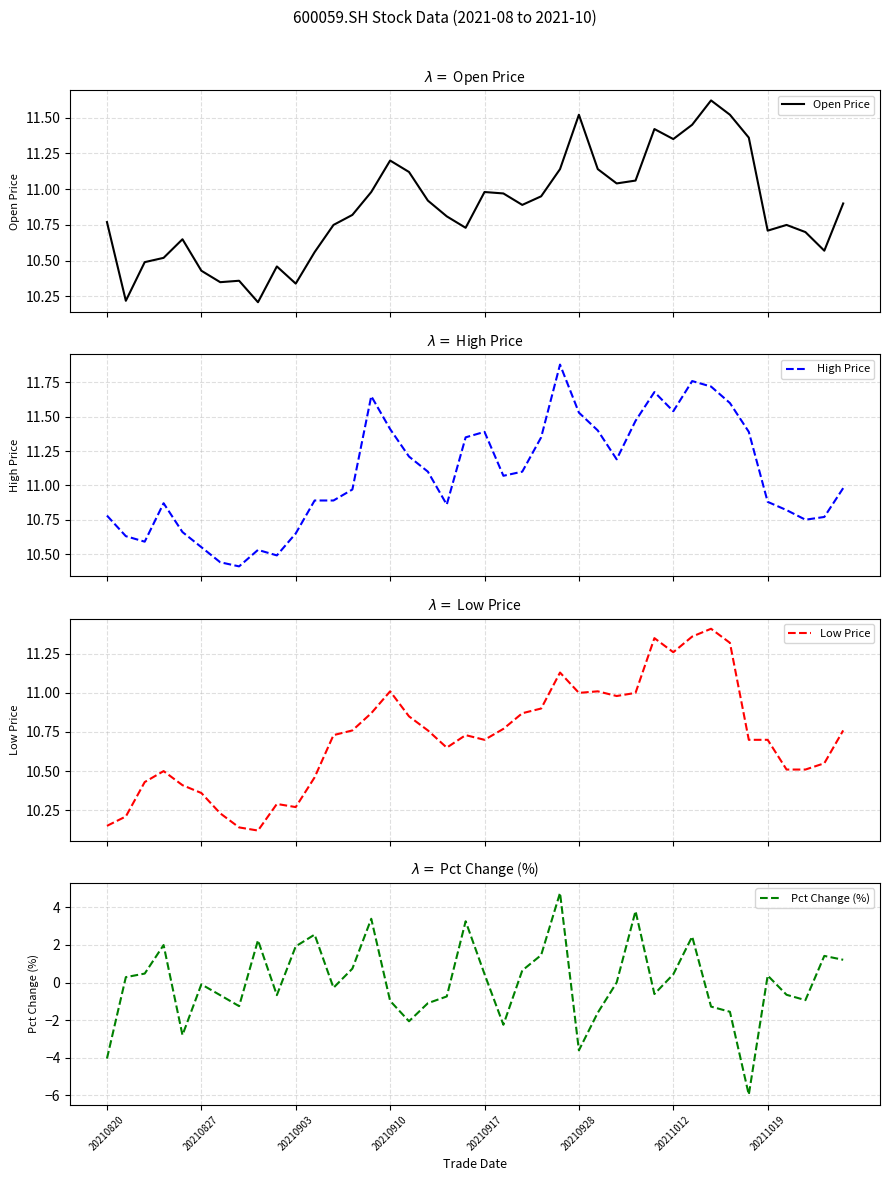

Which series has the widest spread of values?

Pct Change (%)